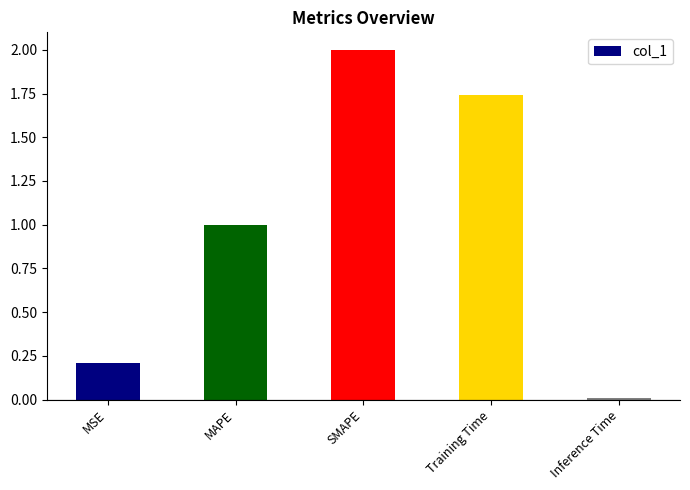

What is the value of the 3rd bar from the left?

2.0